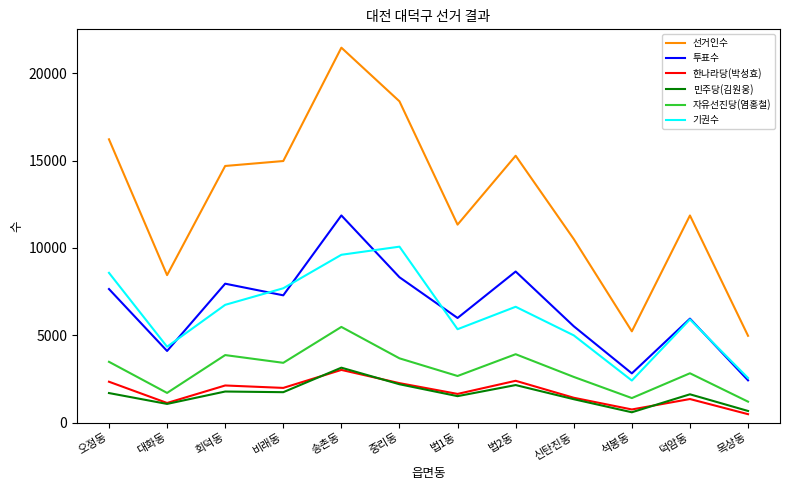

What is the minimum value for 민주당(김원웅)?

589